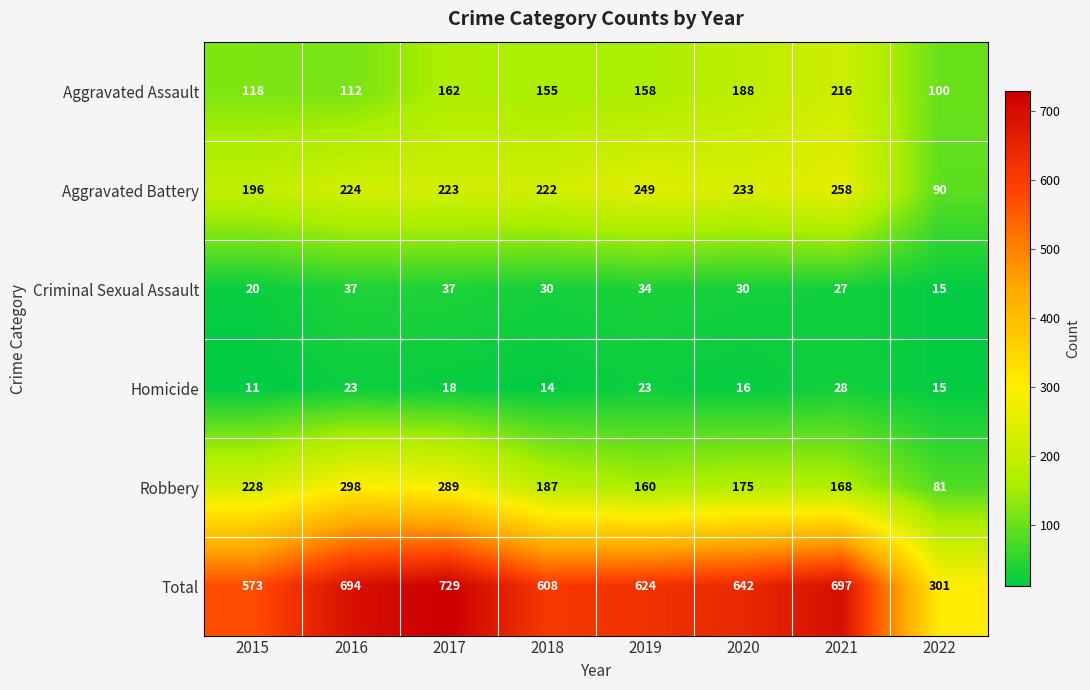

What is the average value of the Criminal Sexual Assault series?

29